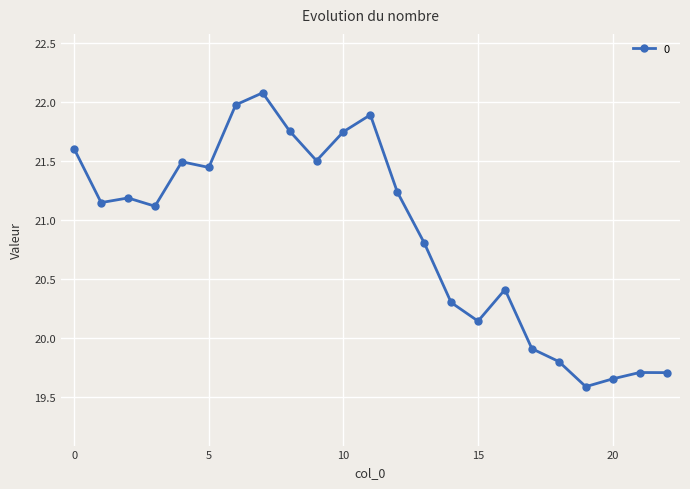

What is the value of the 18th point from the left?

19.9